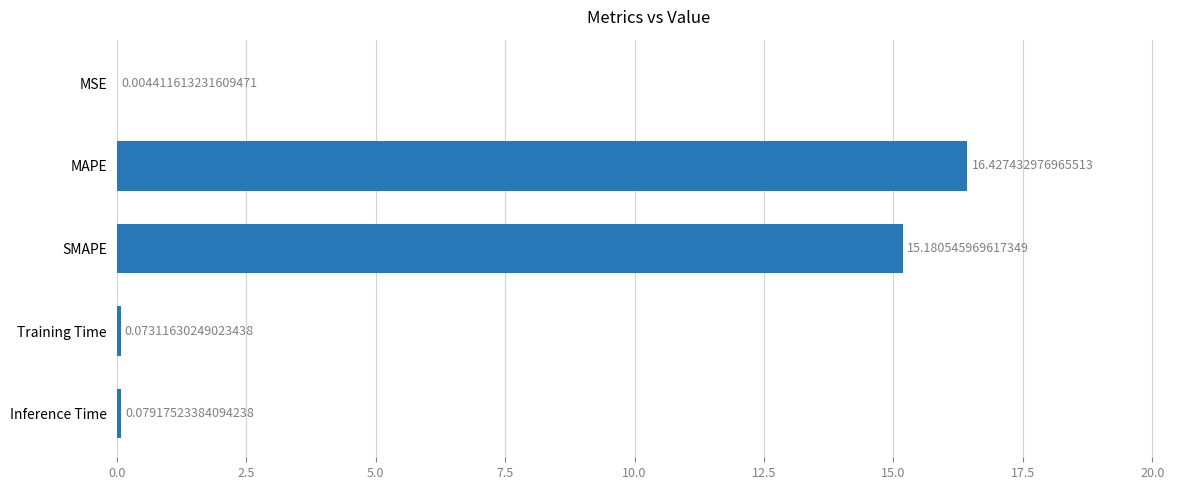

At which label is the value closest to 8?

SMAPE